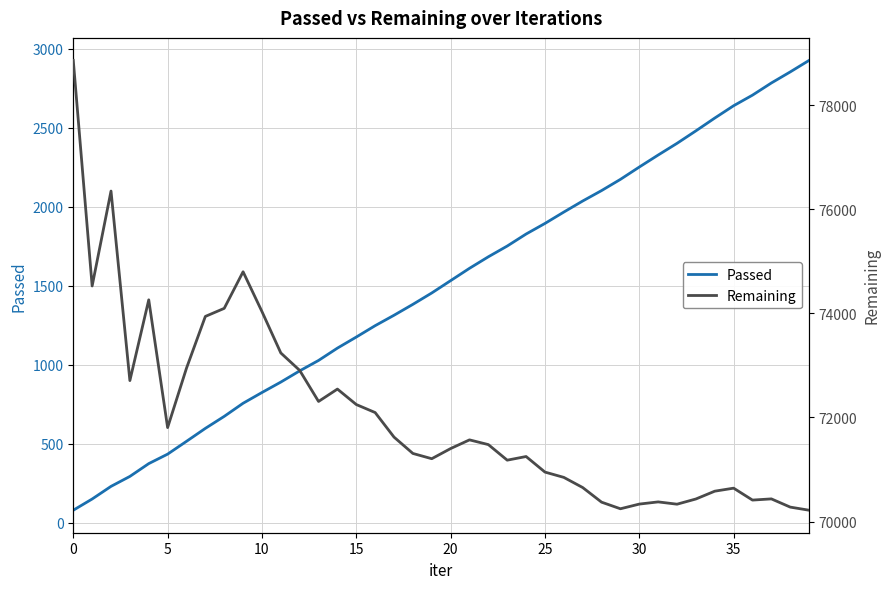

What is the maximum value for Passed?

2925